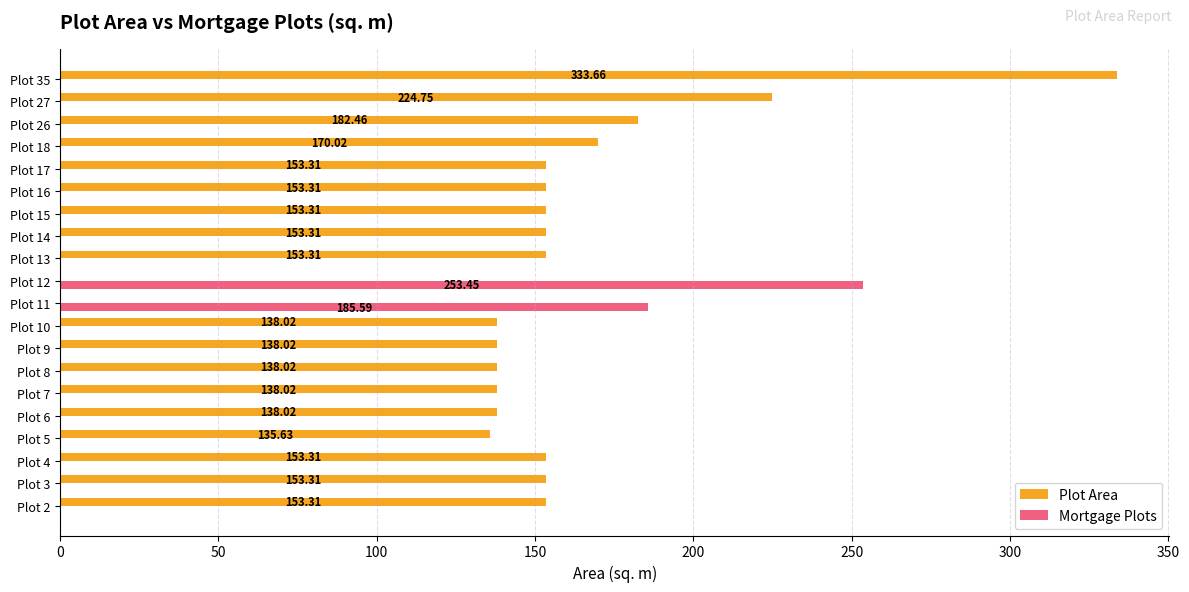

What is the sum of the Plot Area values at Plot 6 and Plot 14?

291.3